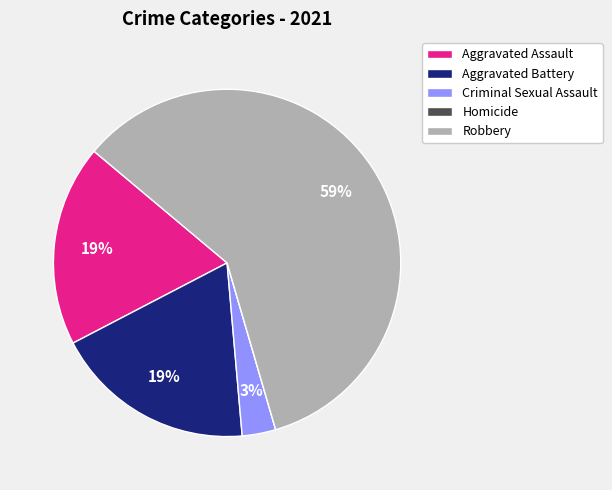

Between Aggravated Battery and Criminal Sexual Assault, which is larger?

Aggravated Battery